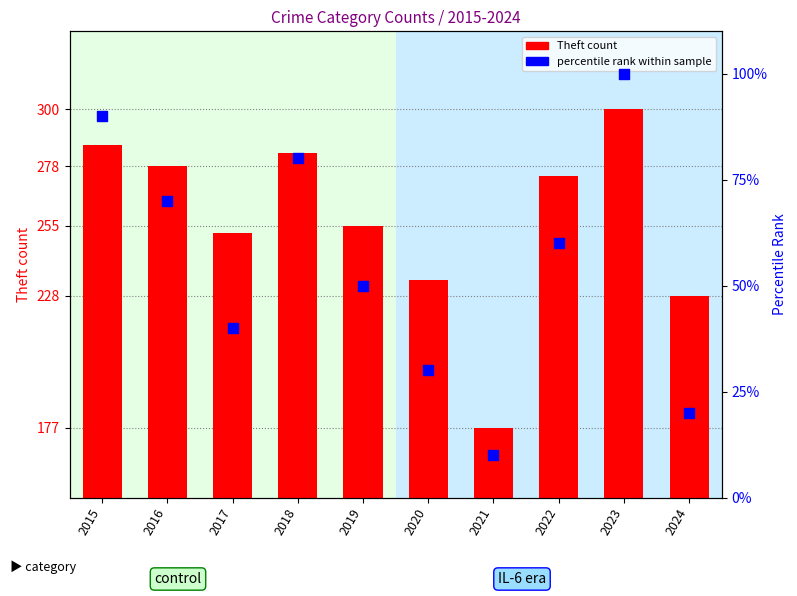

Which series reaches the maximum Y coordinate?

Theft count